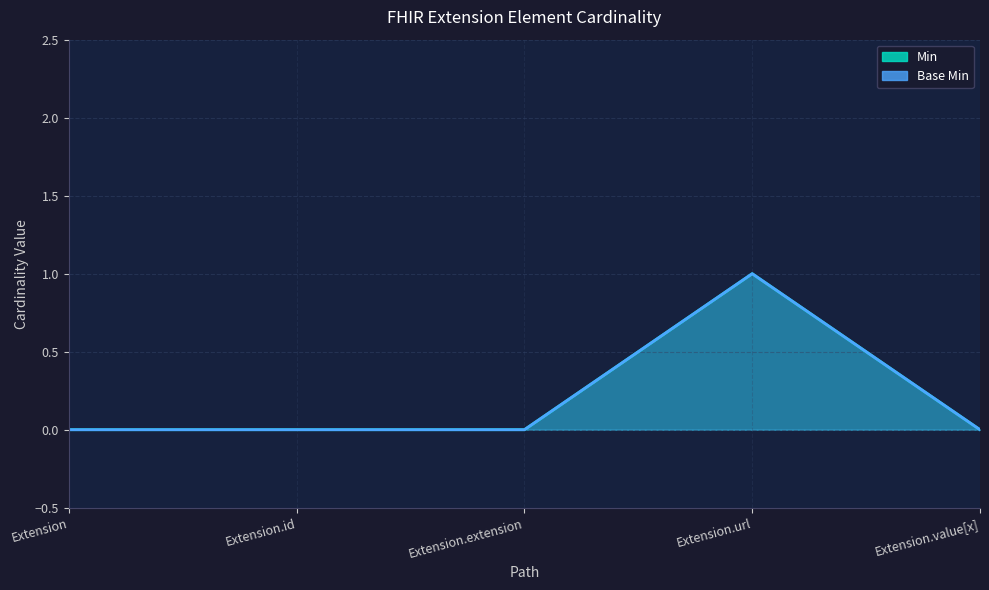

What is the difference between the maximum and minimum values in the Min series?

1